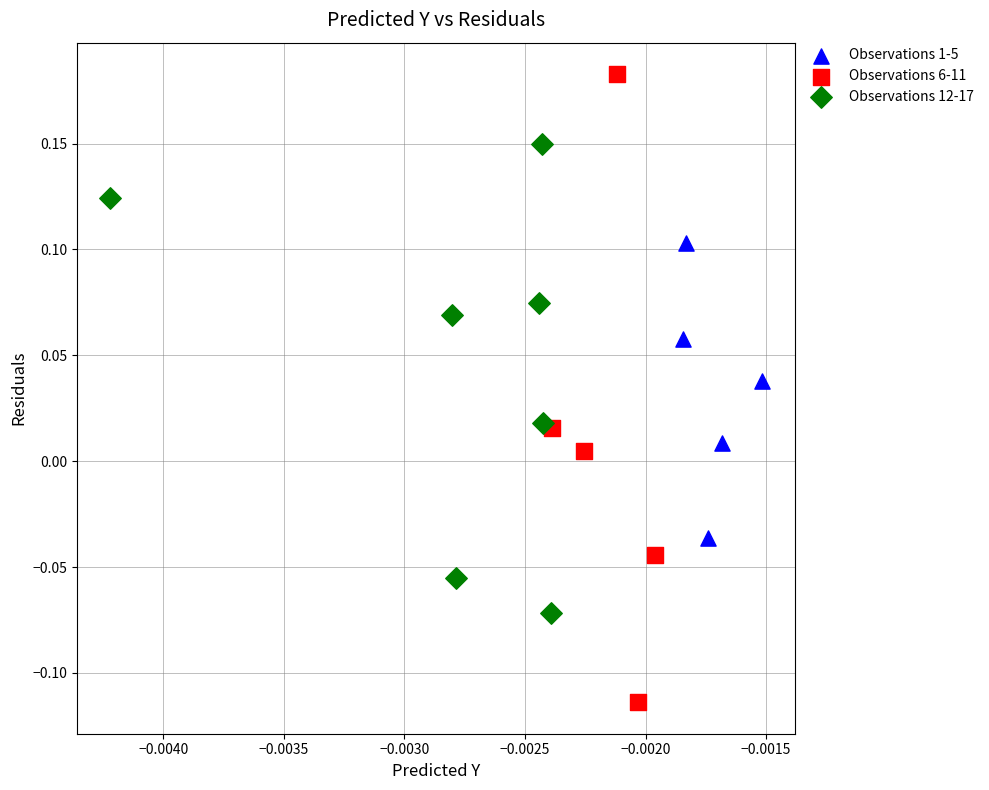

Which series reaches the maximum Y coordinate?

Observations 6-11